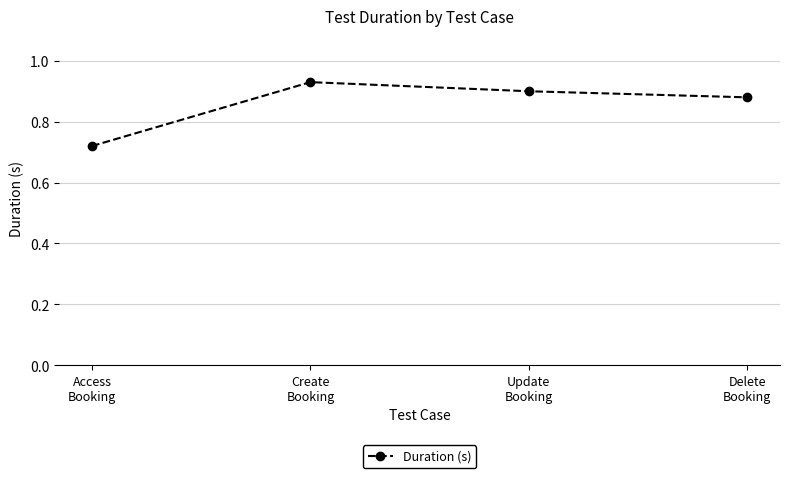

Which has a higher value, Create
Booking or Access
Booking?

Create
Booking